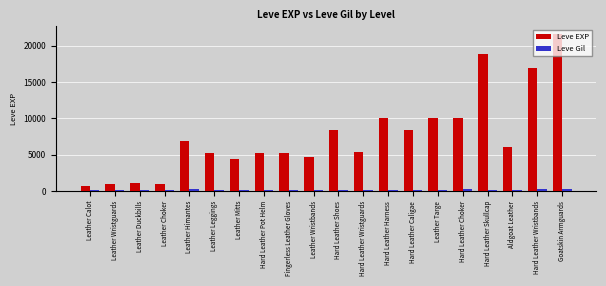

What is the difference between the maximum and minimum values in the Leve Gil series?

185